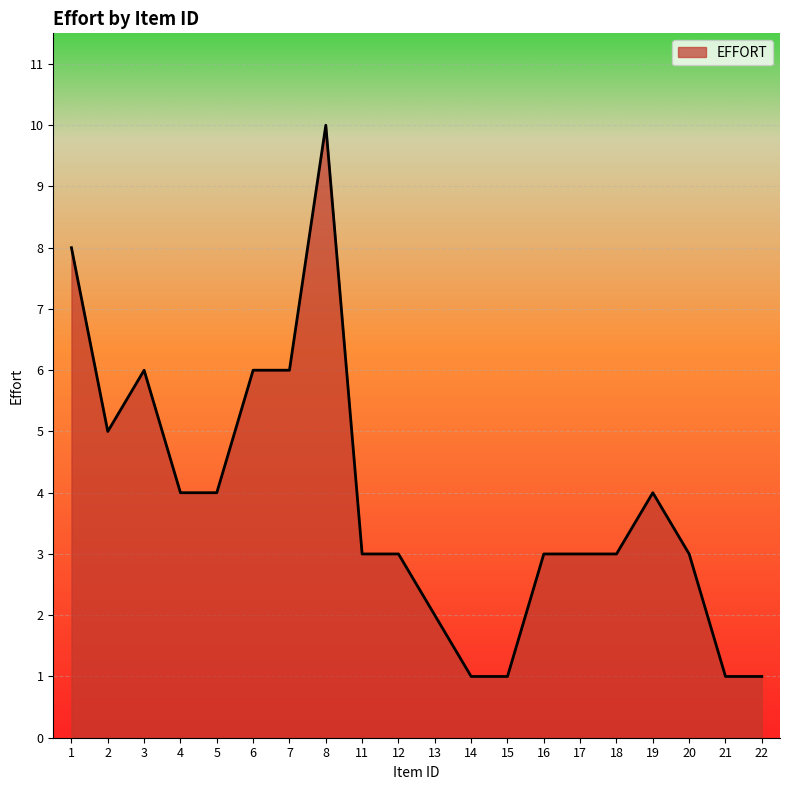

True or false: the data shows 5 at 2.

True